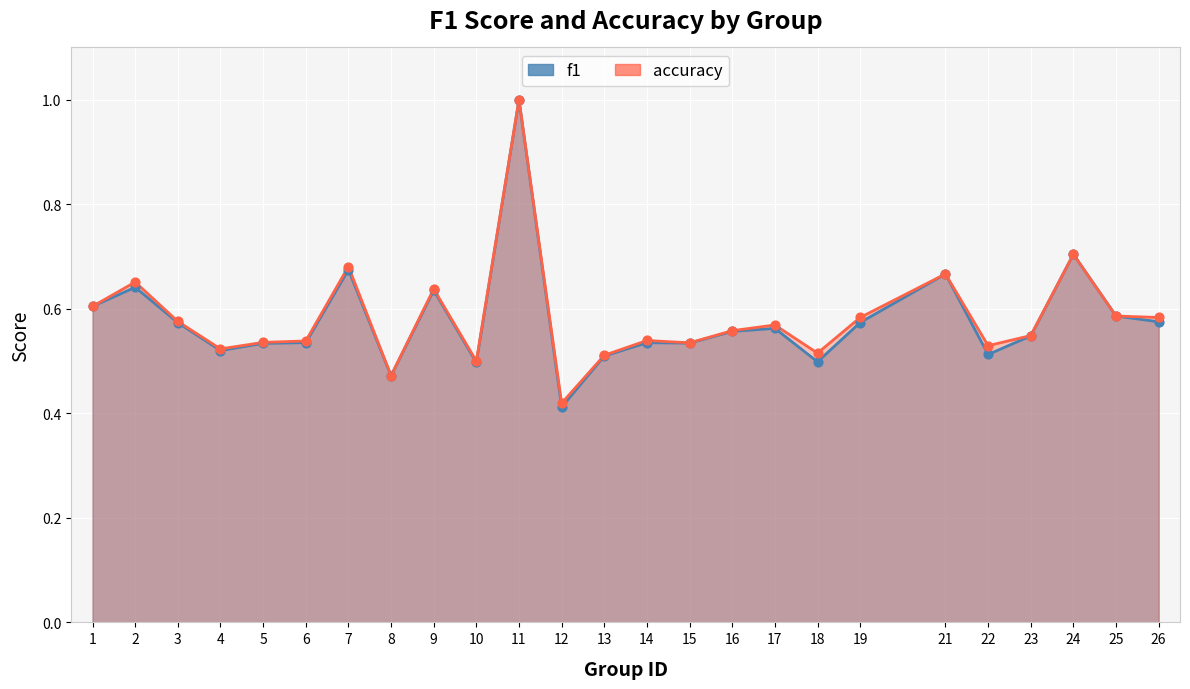

What is the total value across all series at 15?

1.1